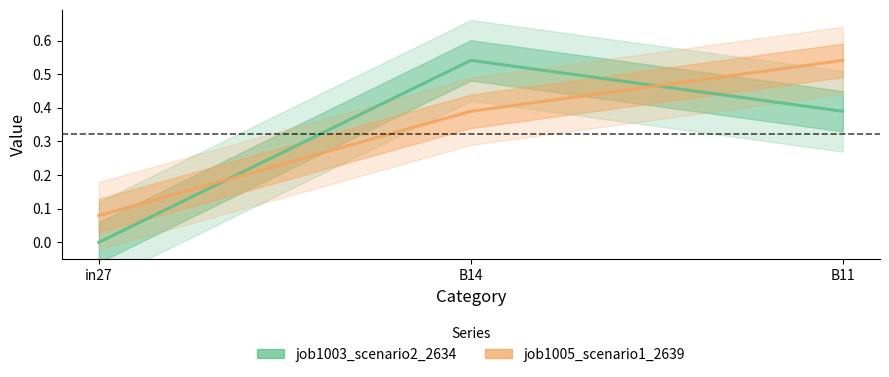

Which category has the highest value across all series?

B14